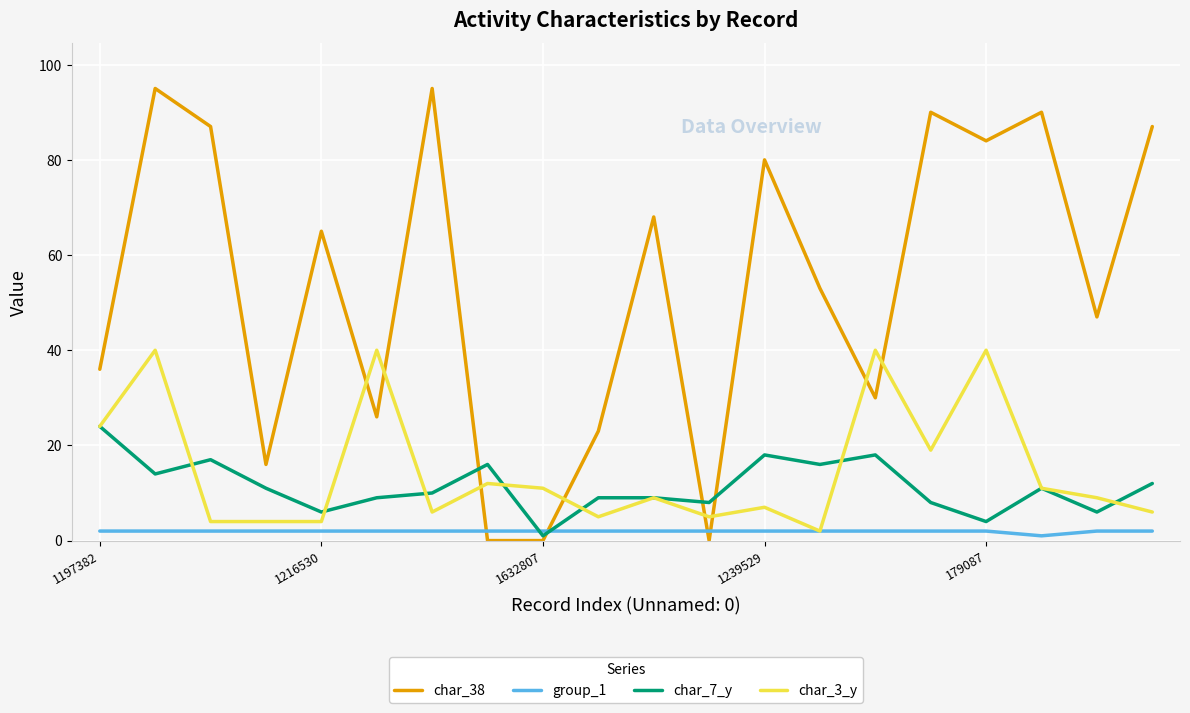

What is the minimum value for char_7_y?

1